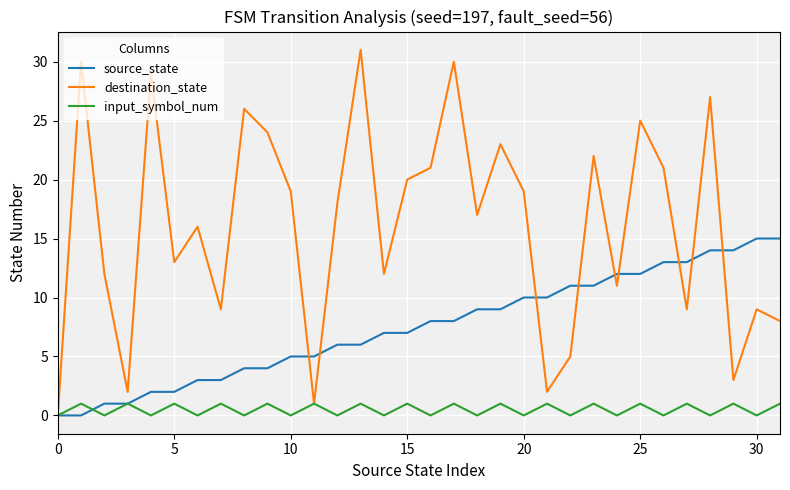

What is the highest value of the source_state series?

15